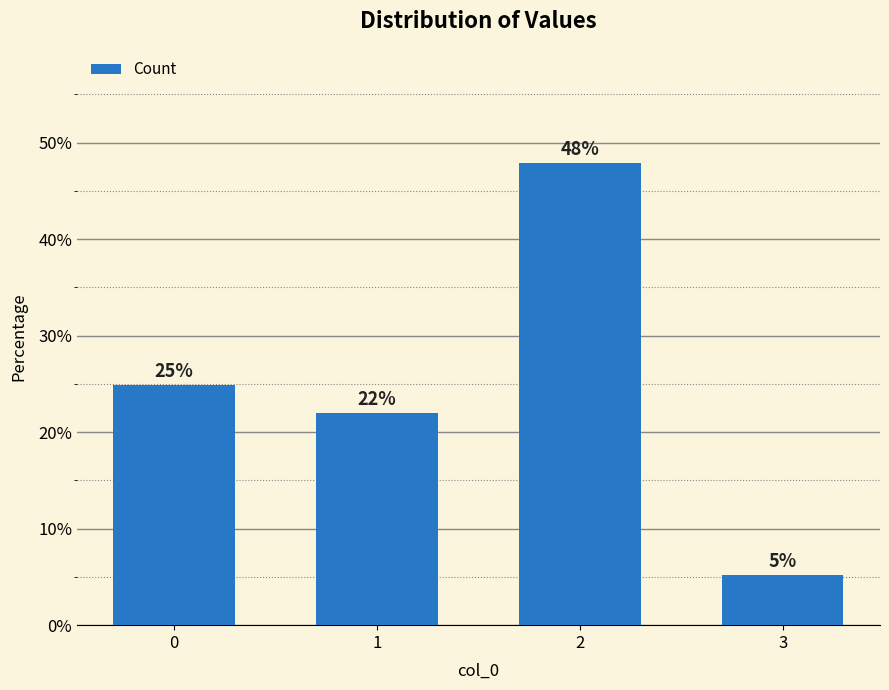

Which label corresponds to the largest value in the chart?

2